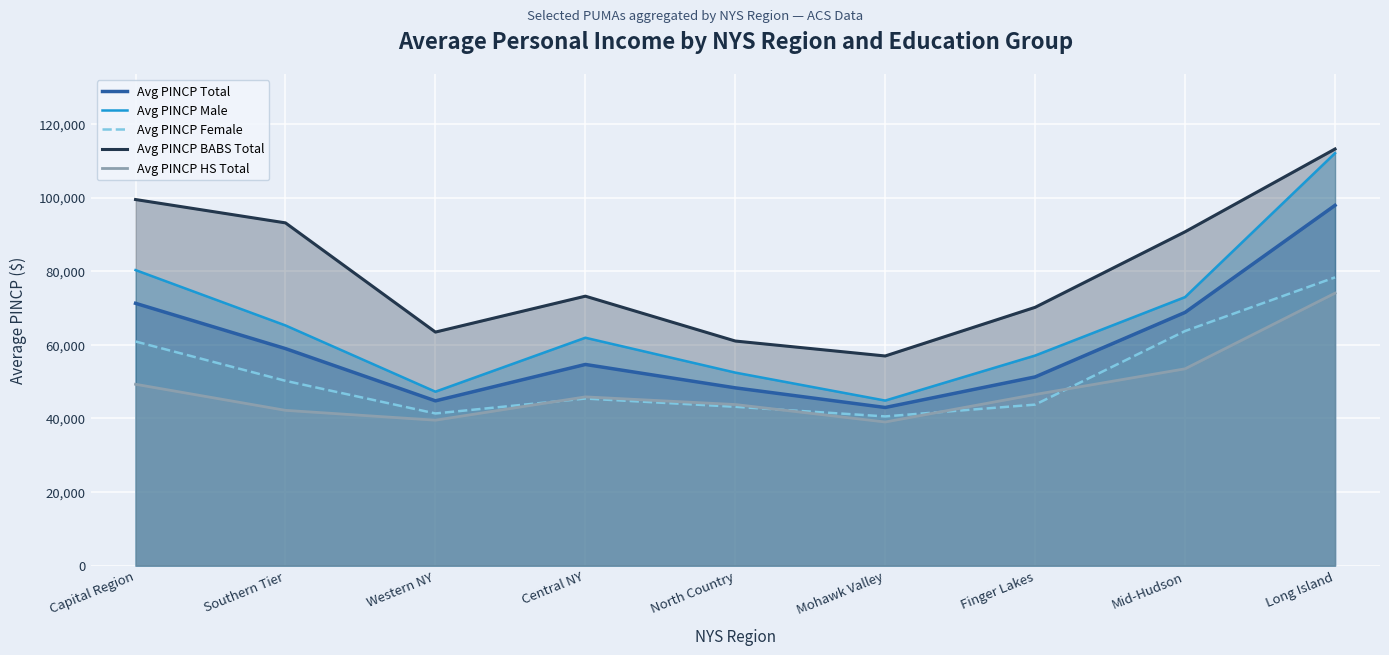

True or false: Avg PINCP Male has more than 0 points higher than both neighbors.

True